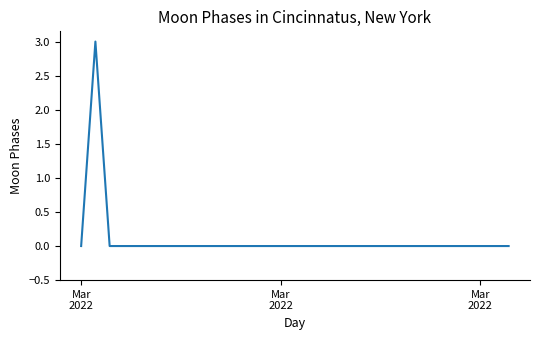

What is the maximum value shown in the chart?

3